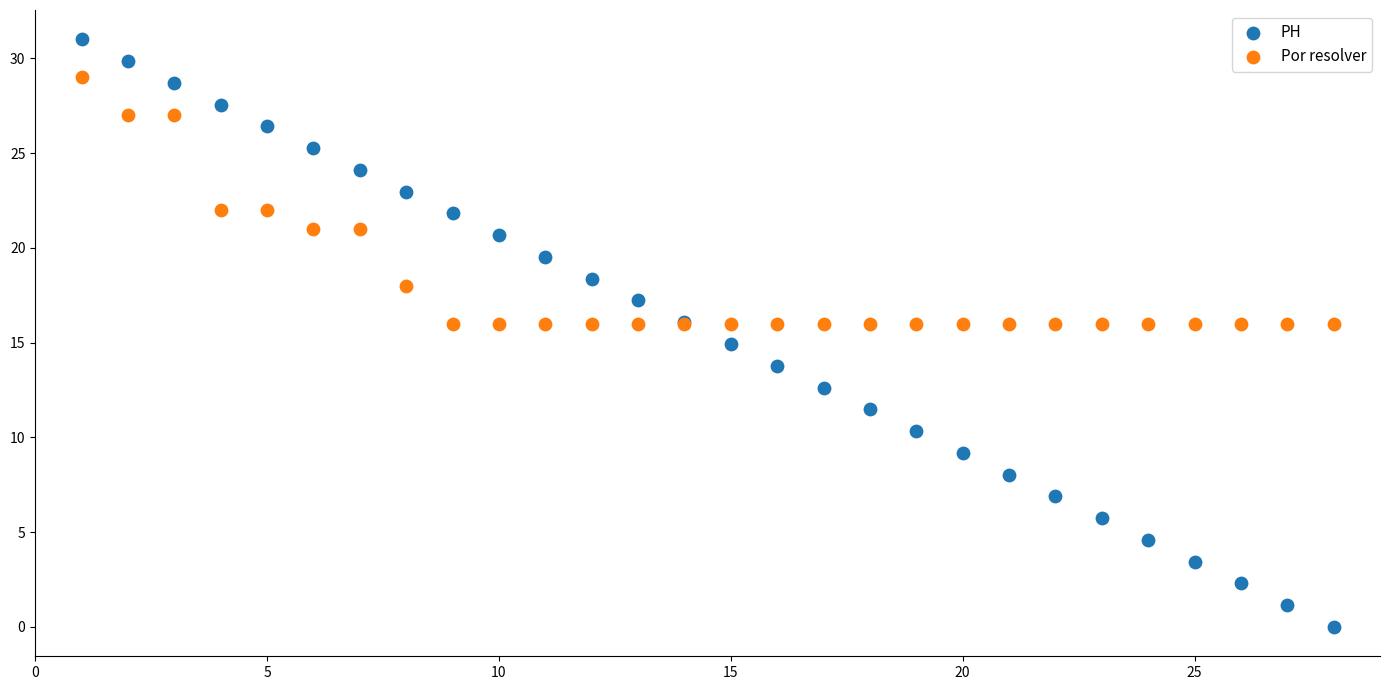

What are all the series names shown in the legend?

PH, Por resolver